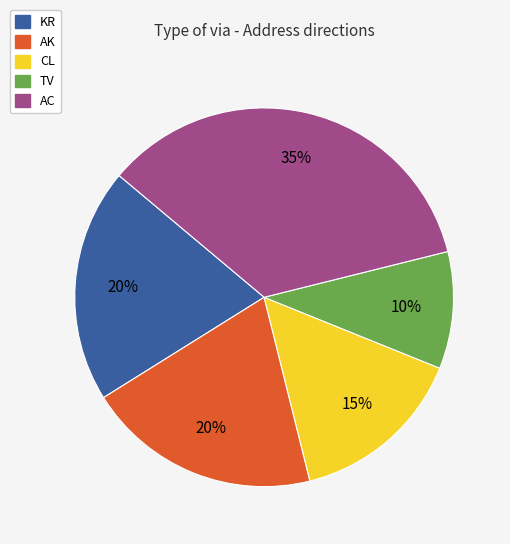

How many segments does this pie chart have?

5